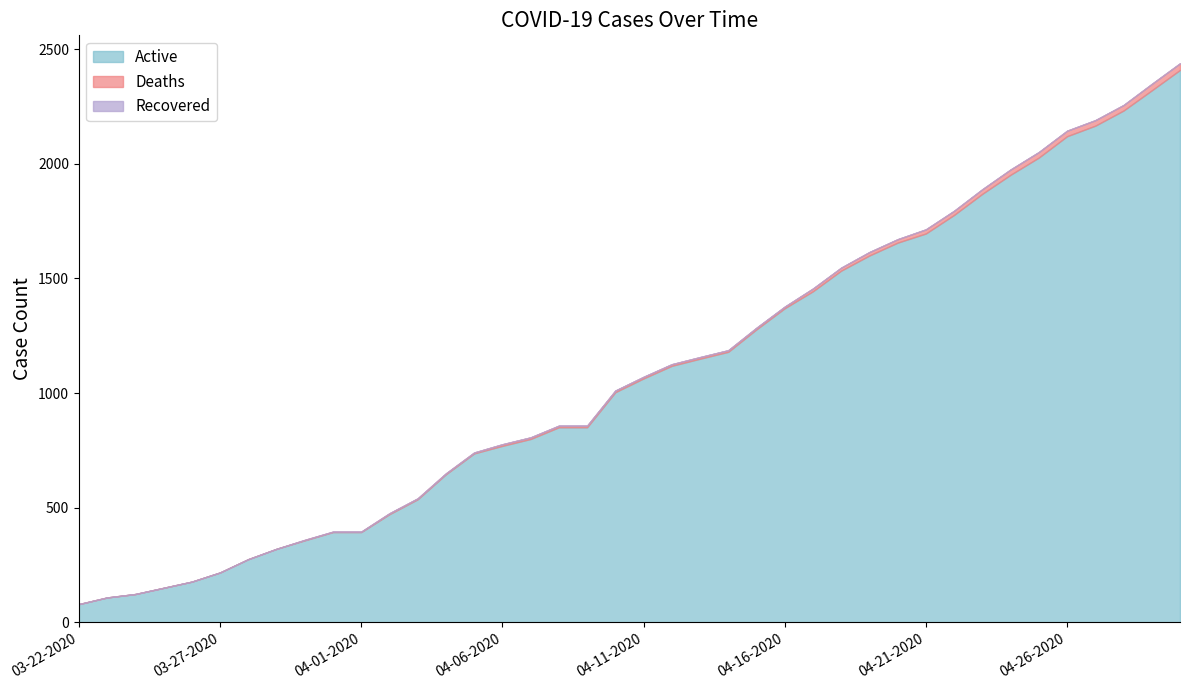

True or false: Deaths has more than 1 interior local peaks.

False